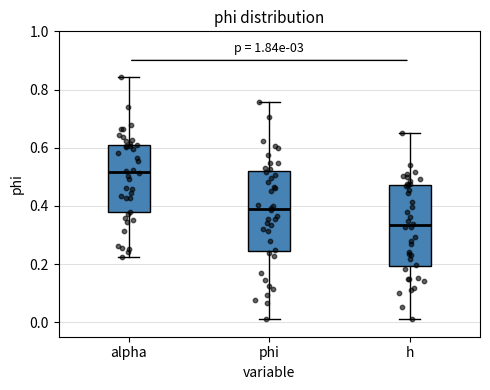

Where is the lower edge of the box for alpha on the y-axis? The values are not printed on the chart, so give them approximately, as read against the axis.

0.38